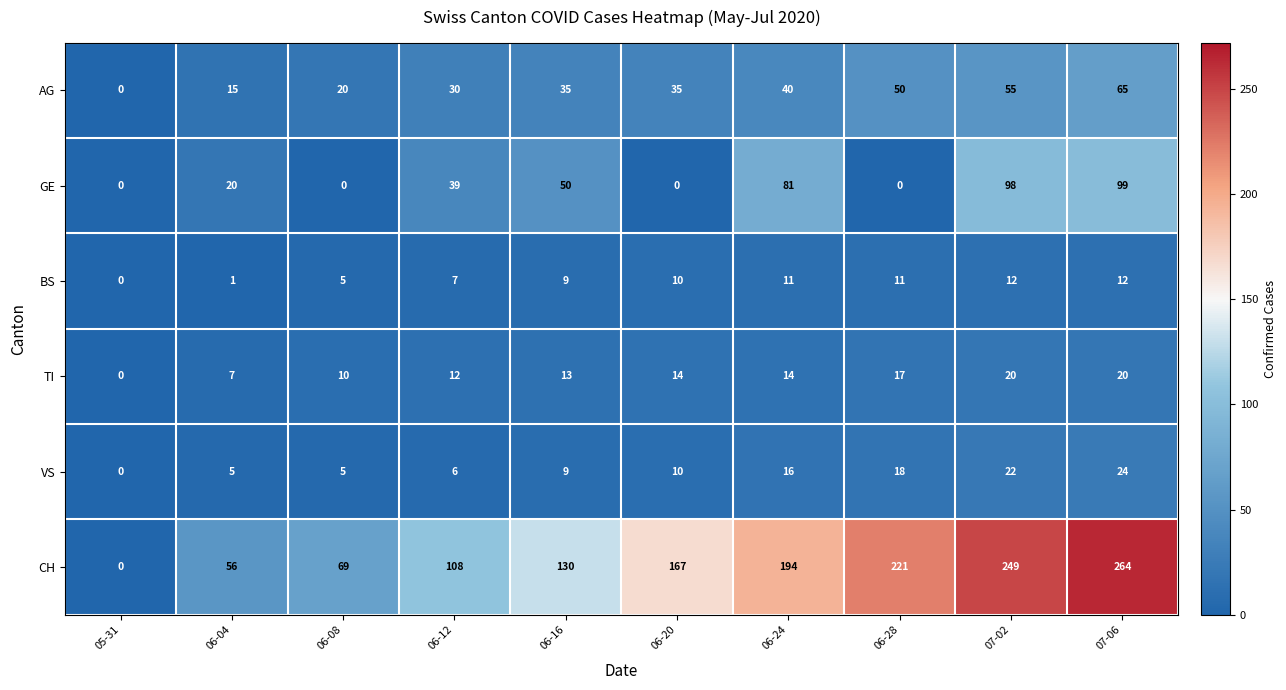

What is the difference between the second highest and minimum values in the VS series?

22